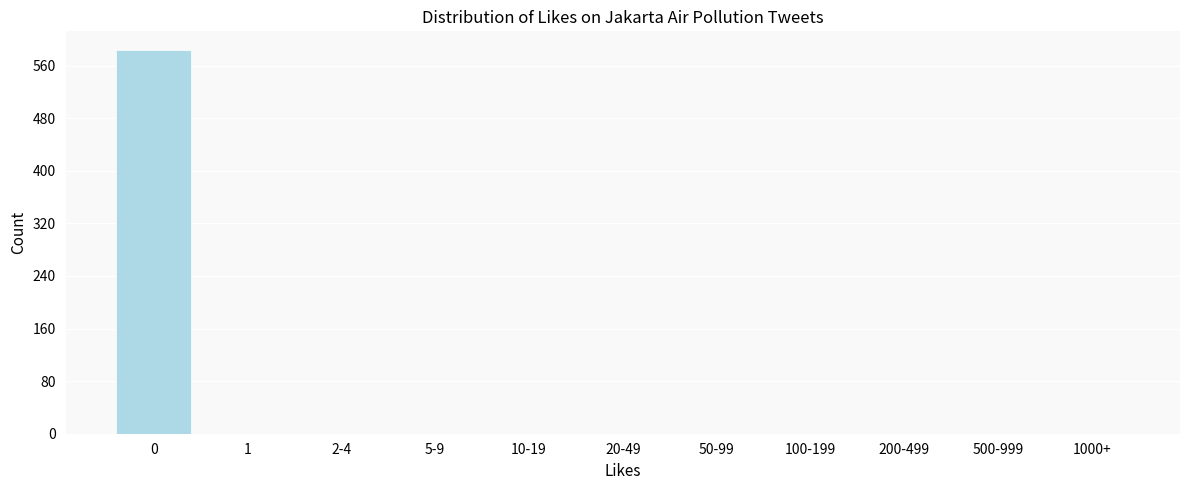

Reading left to right, what are all the values shown in this chart?

0=583	1=0	2-4=0	5-9=0	10-19=0	20-49=0	50-99=0	100-199=0	200-499=0	500-999=0	1000+=0